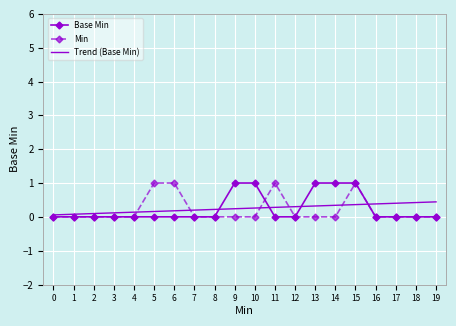

True or false: Trend (Base Min) has a value of 0.4 at 18.

True